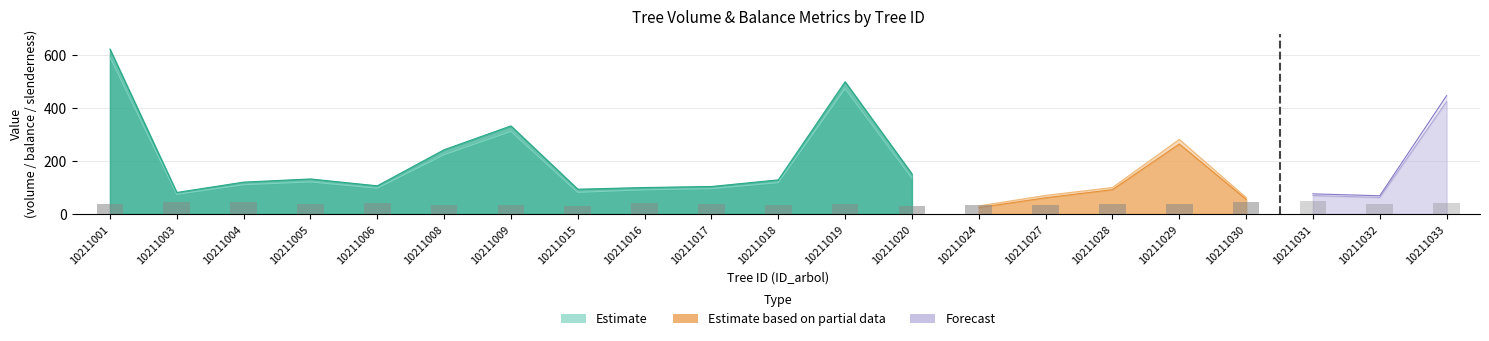

Where is bal nearest to the value 8?

10211009